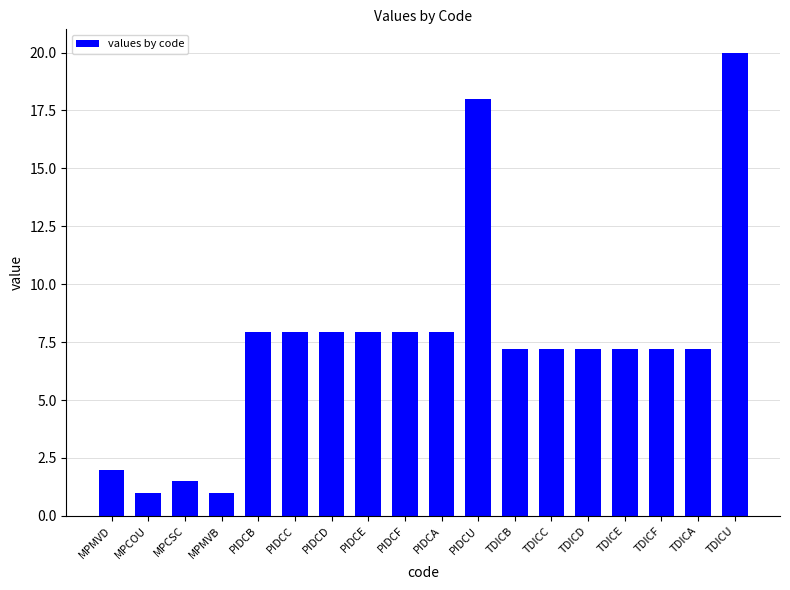

What is the approximate value at TDICU?

20.0